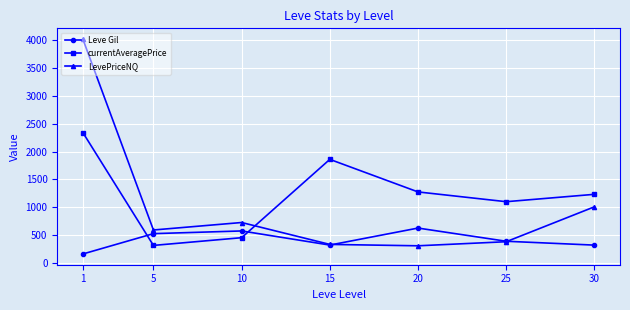

Is this an area chart (filled region under the line)?

No